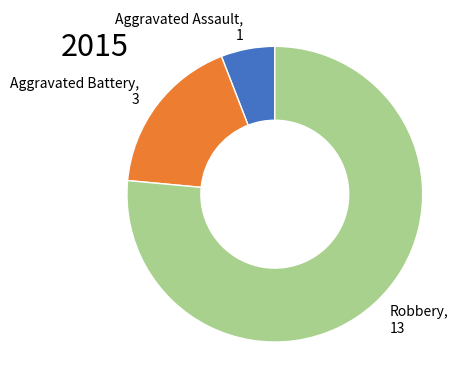

Between Aggravated Battery, 3 and Robbery, 13, which is larger?

Robbery, 13